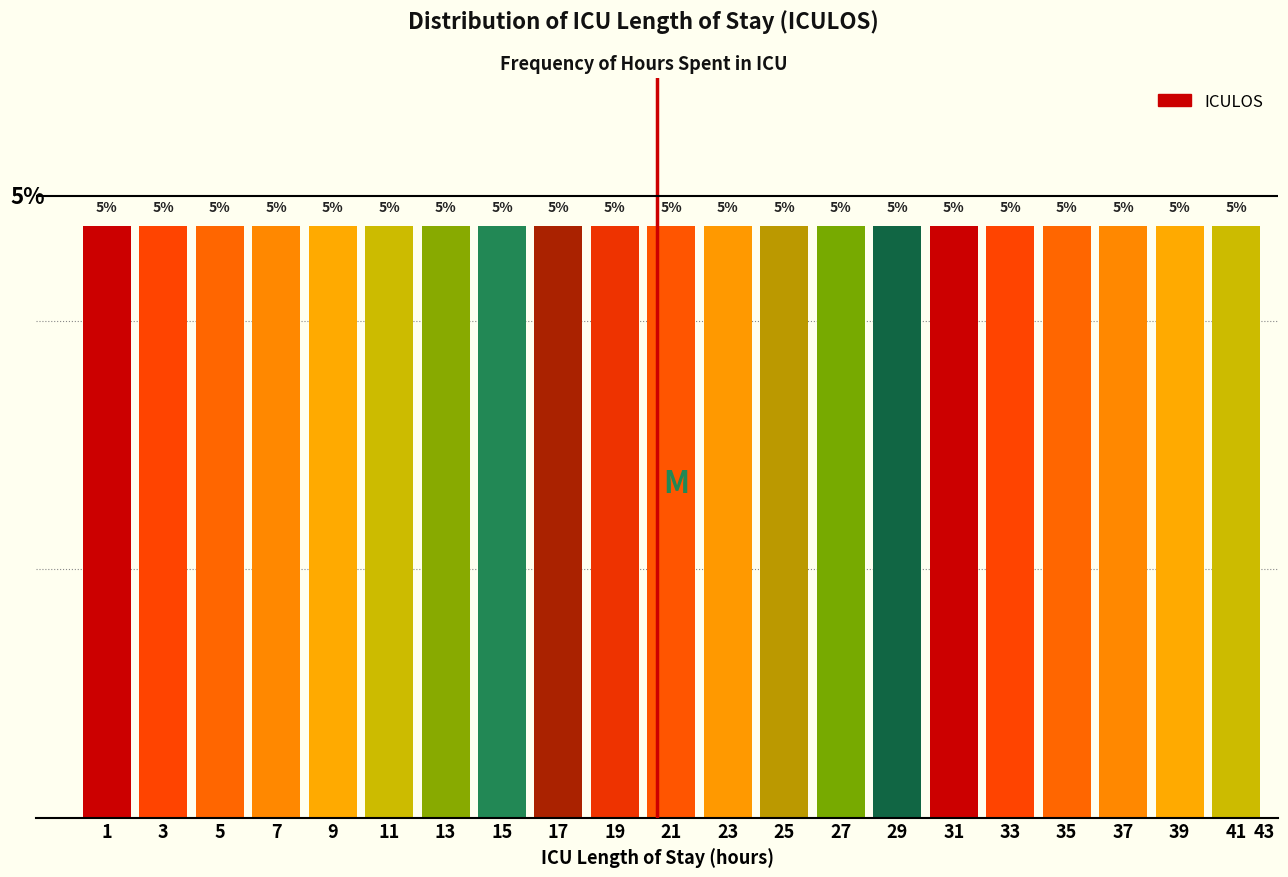

Are the bars horizontal?

No